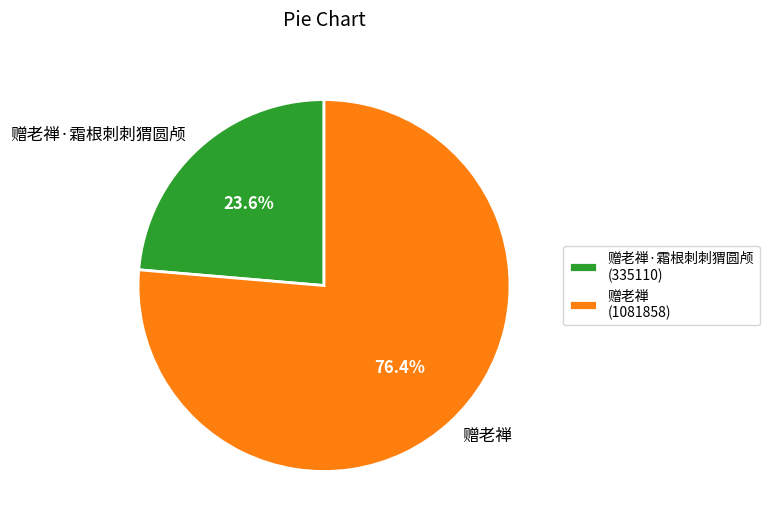

What is the ratio of the value at 赠老禅 to the value at 赠老禅·霜根刺刺猬圆颅?

3.2